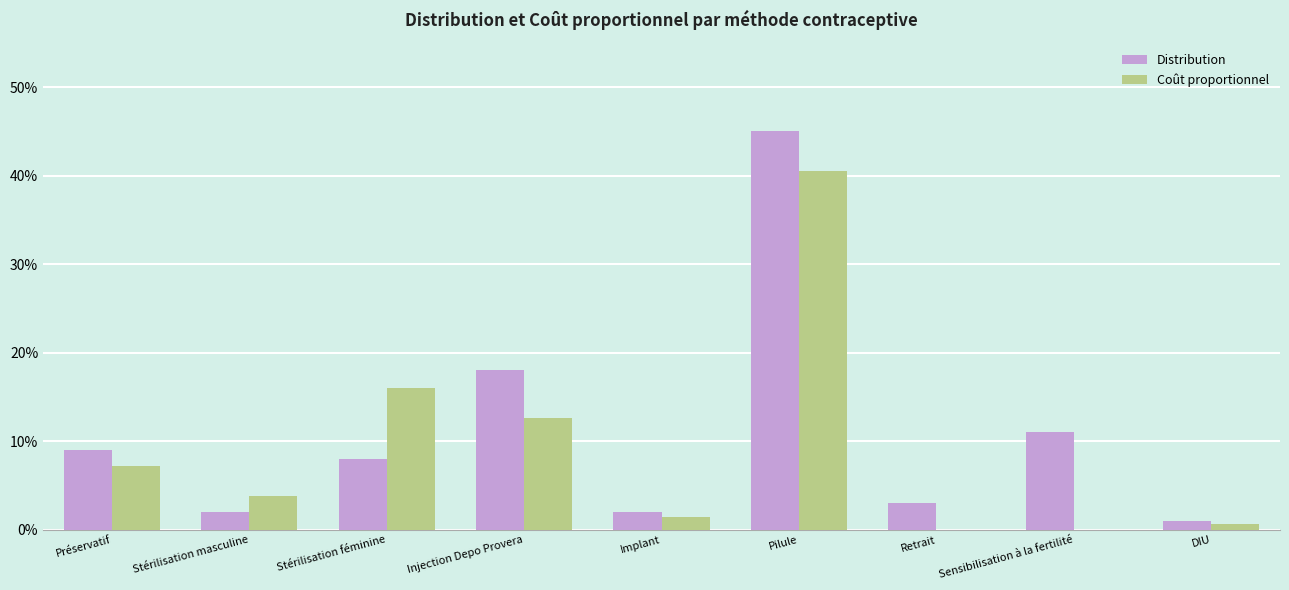

What are all the series names shown in the legend?

Distribution, Coût proportionnel